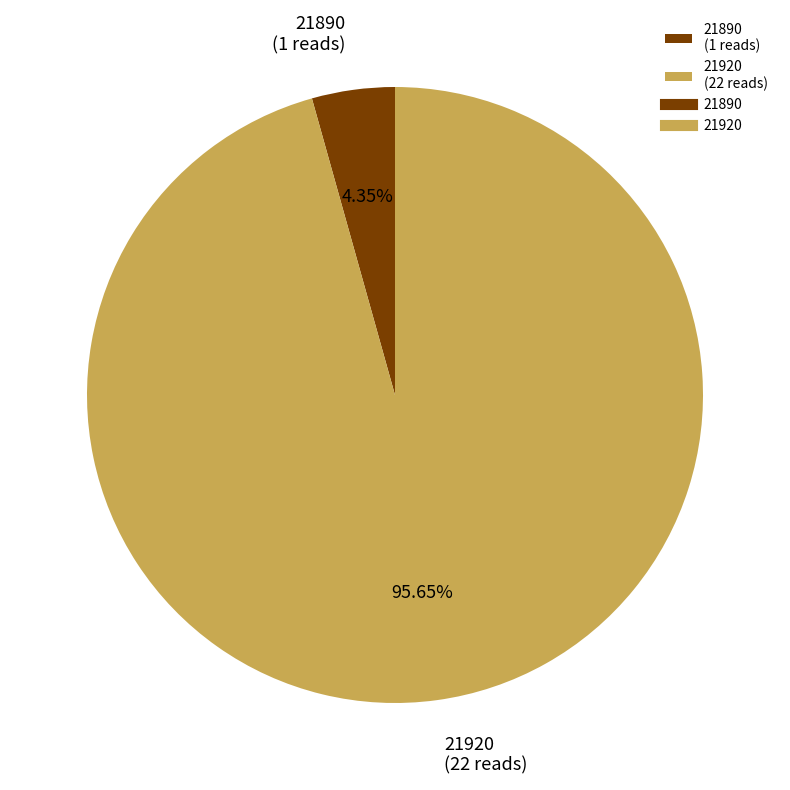

What percentage is NOT represented by 21920?

4.3%